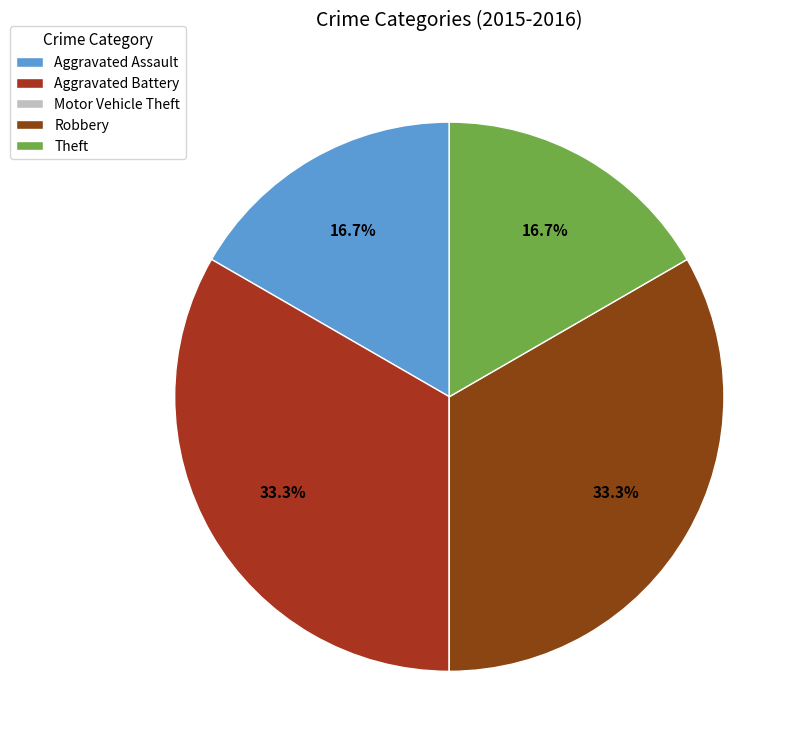

Rank the categories by value from lowest to highest.

Motor Vehicle Theft, Aggravated Assault, Theft, Aggravated Battery, Robbery